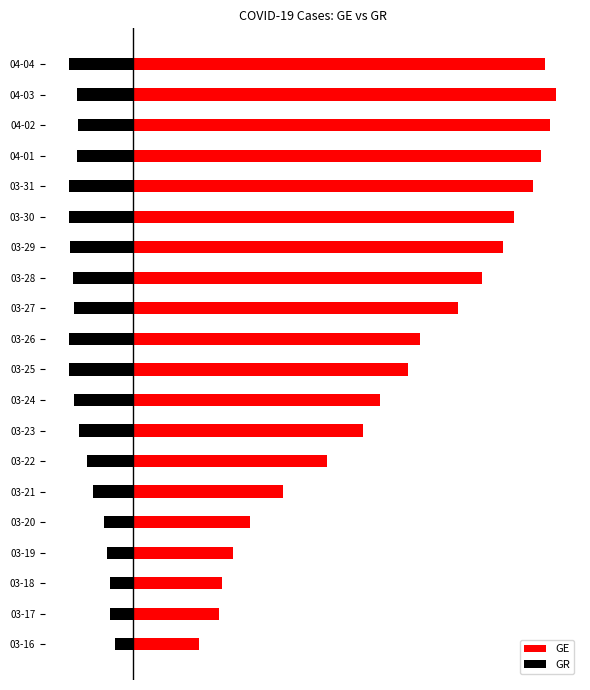

What is the value of the GE bar at the 13th from the left?

452